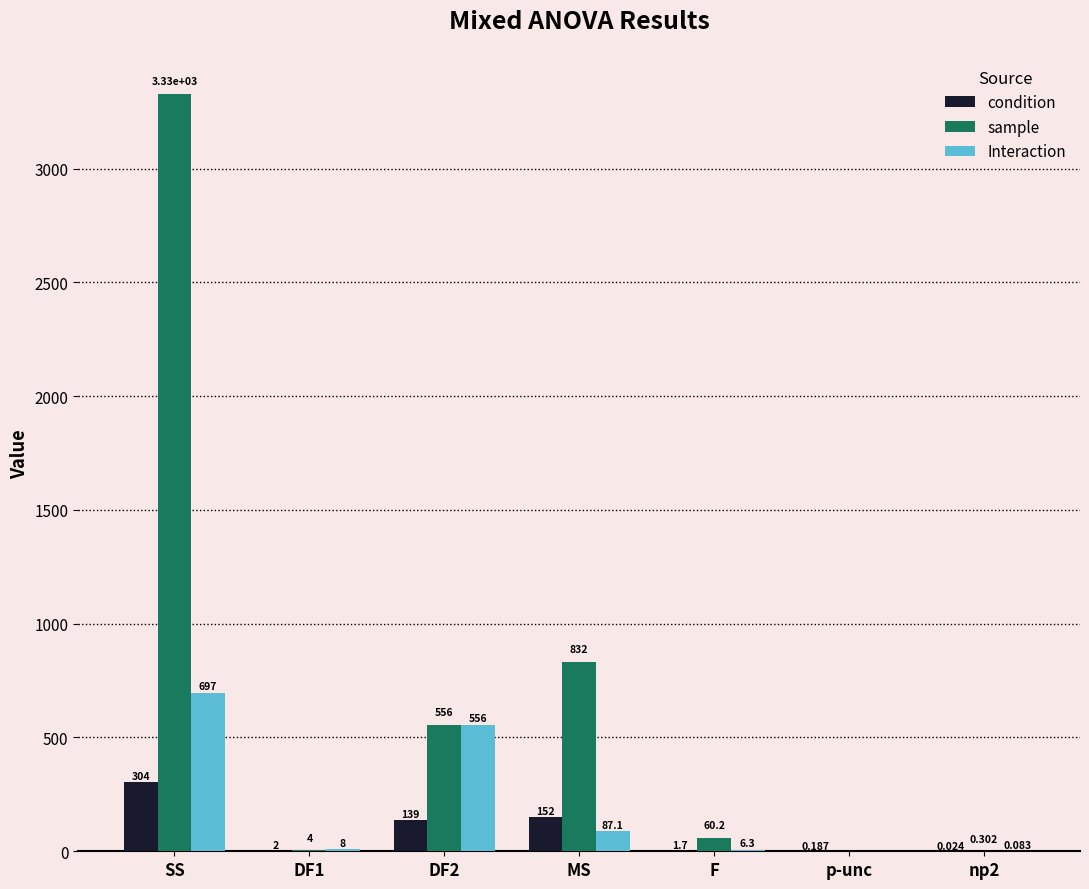

Which series changed the most between DF1 and F?

sample